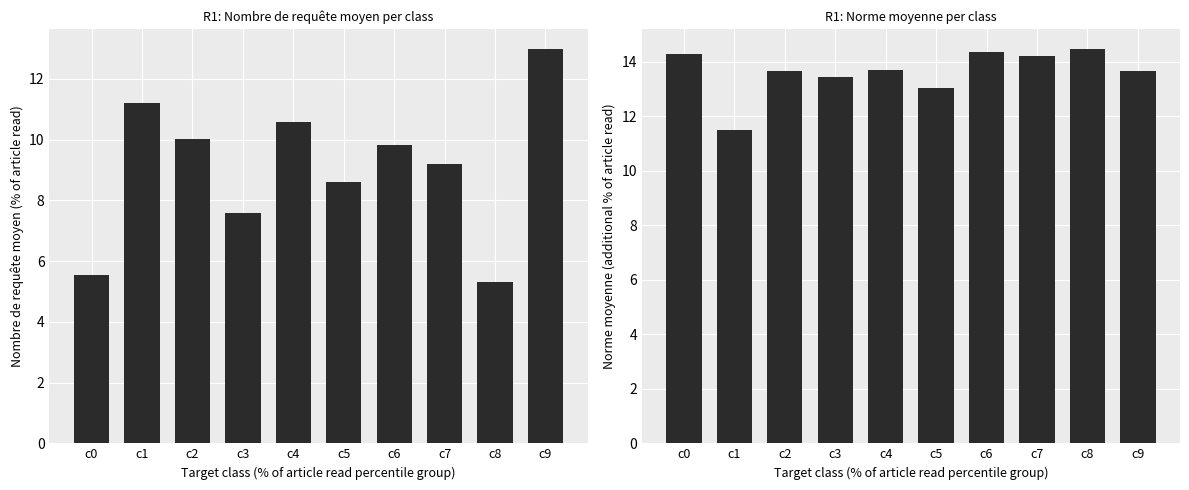

At which category does the chart reach its peak across all series?

c8